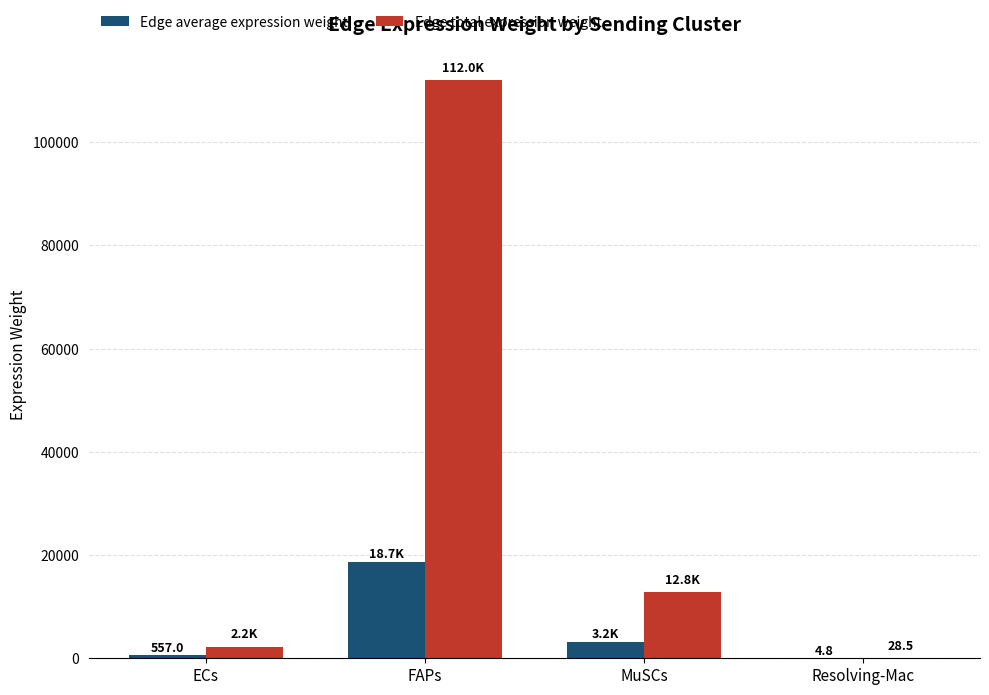

True or false: Edge total expression weight has a value of 12801.1 at MuSCs.

True